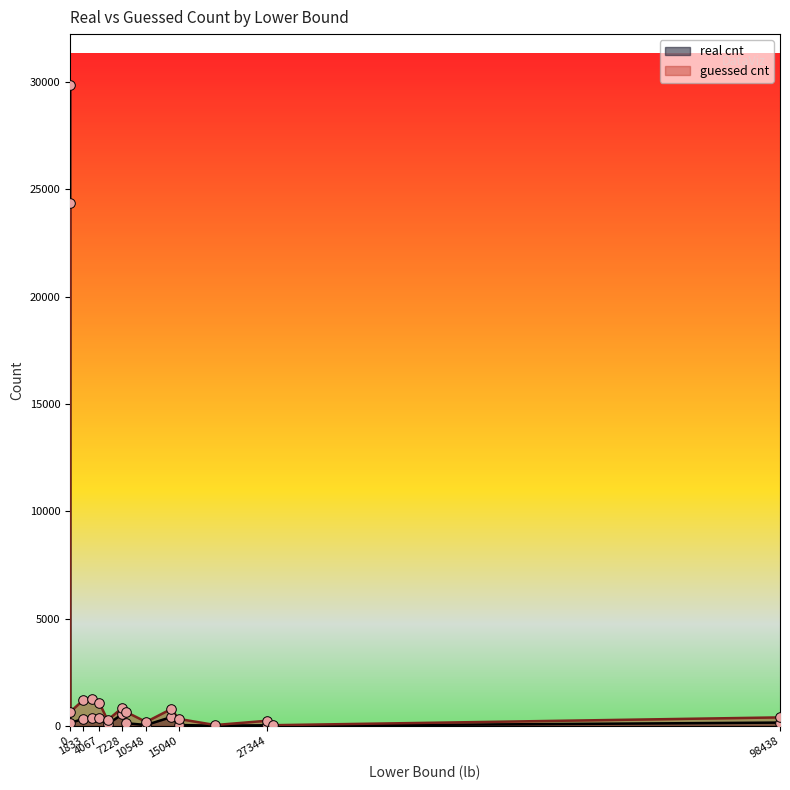

What is the total value across all series at 28125?

44